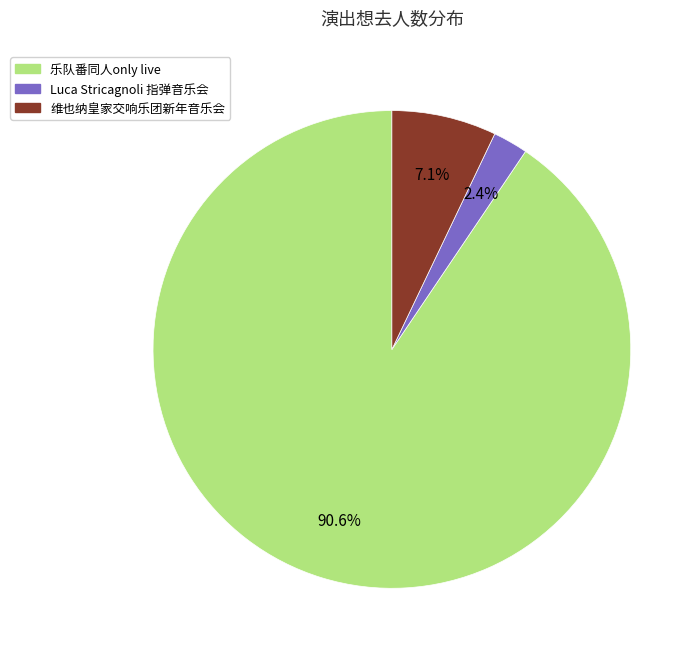

Does any single category account for the majority?

Yes